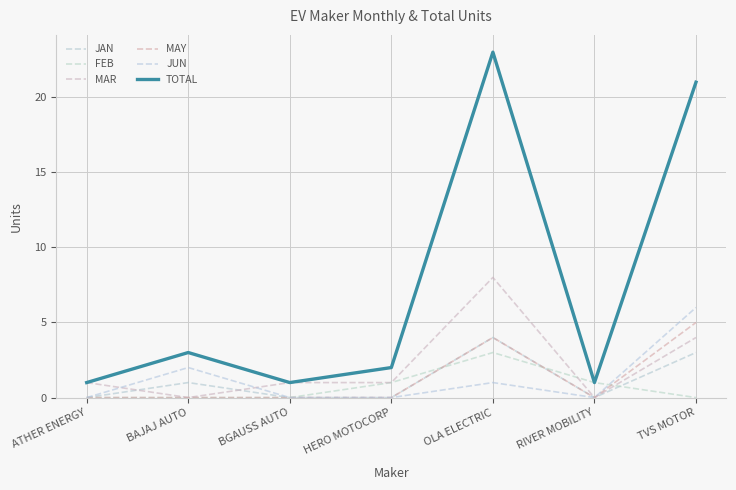

Which category has the highest value across all series?

OLA ELECTRIC